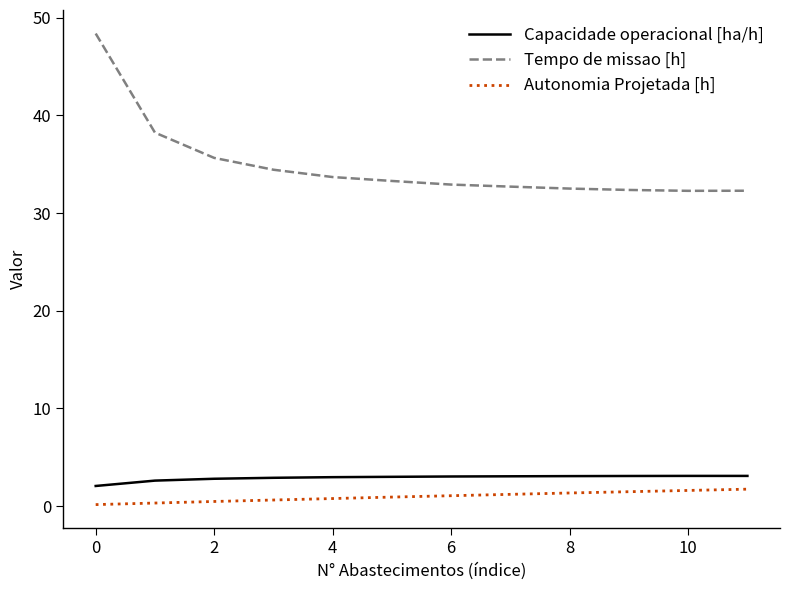

What are all the series names shown in the legend?

Capacidade operacional [ha/h], Tempo de missao [h], Autonomia Projetada [h]